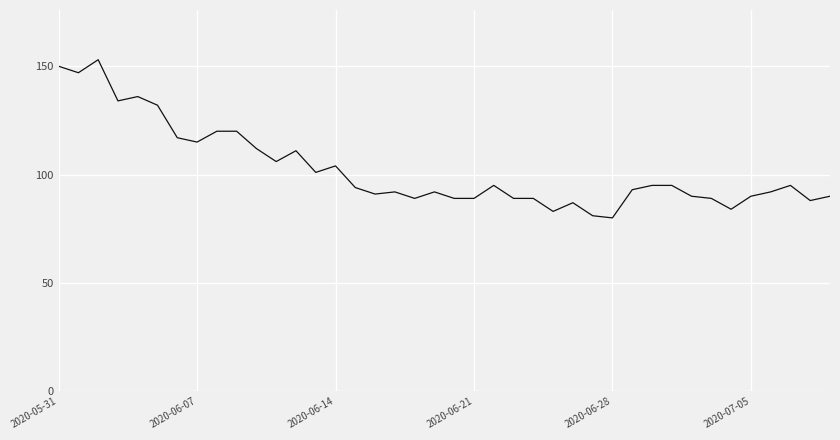

What is the maximum value shown in the chart?

153